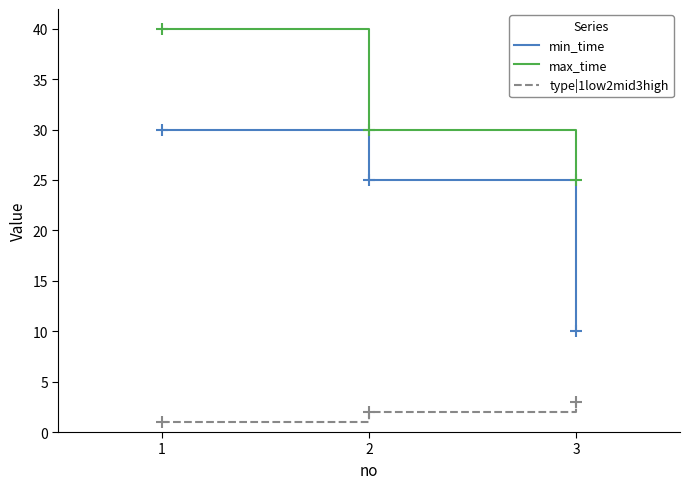

Which series has the widest spread of values?

min_time